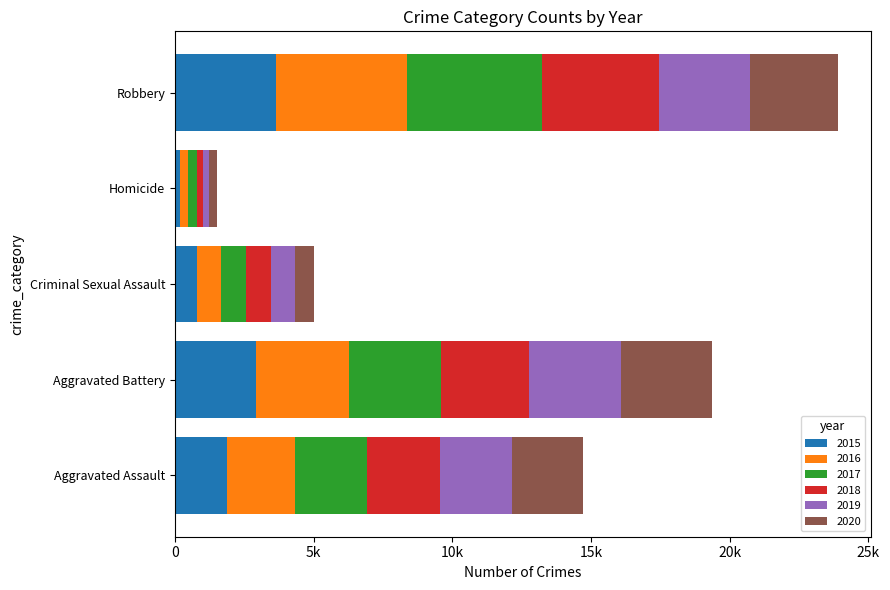

What are all the series names shown in the legend?

2015, 2016, 2017, 2018, 2019, 2020